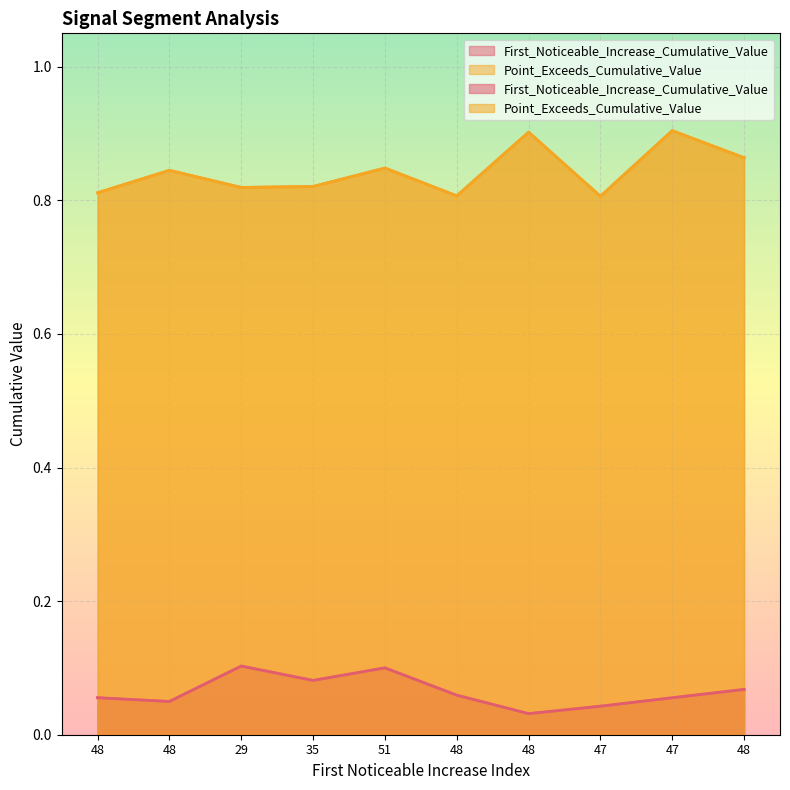

At which category does First_Noticeable_Increase_Cumulative_Value reach its first local peak?

29